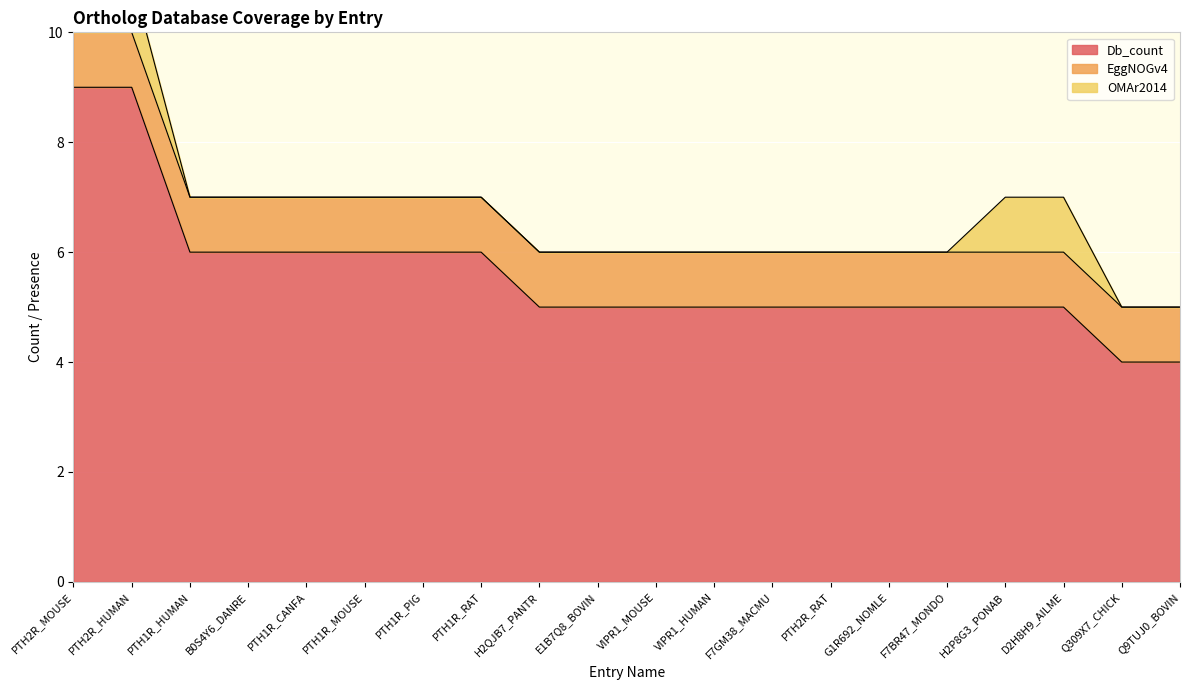

At which label does OMAr2014 reach its peak?

PTH2R_MOUSE